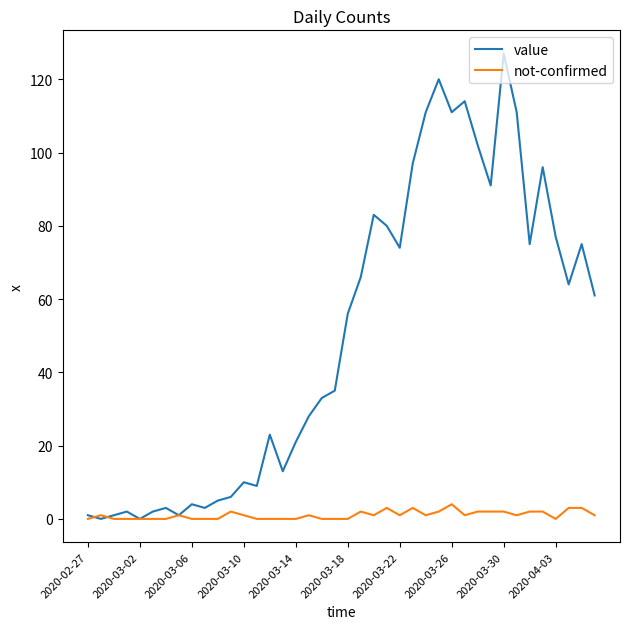

Which series has the largest total across all categories?

value